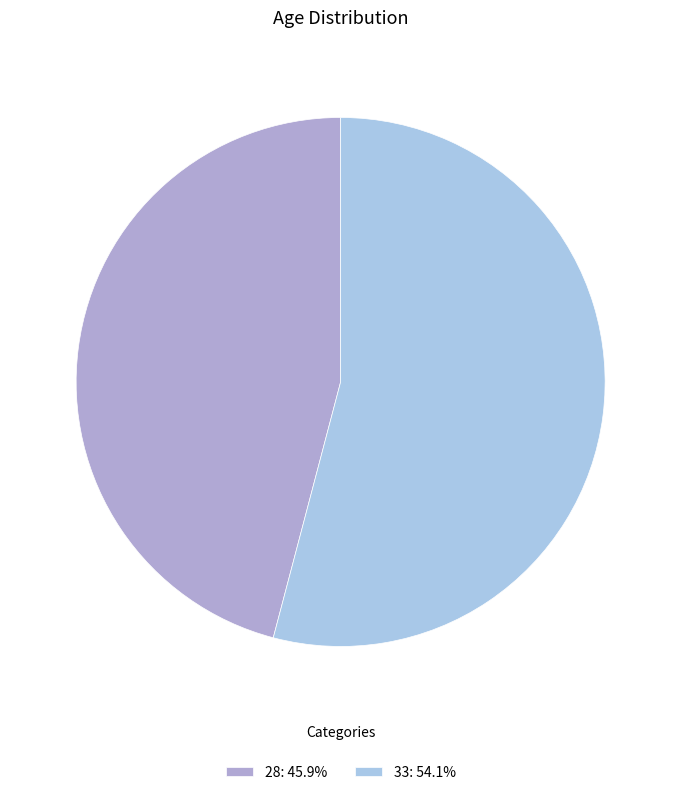

How many slices are in this pie chart?

2